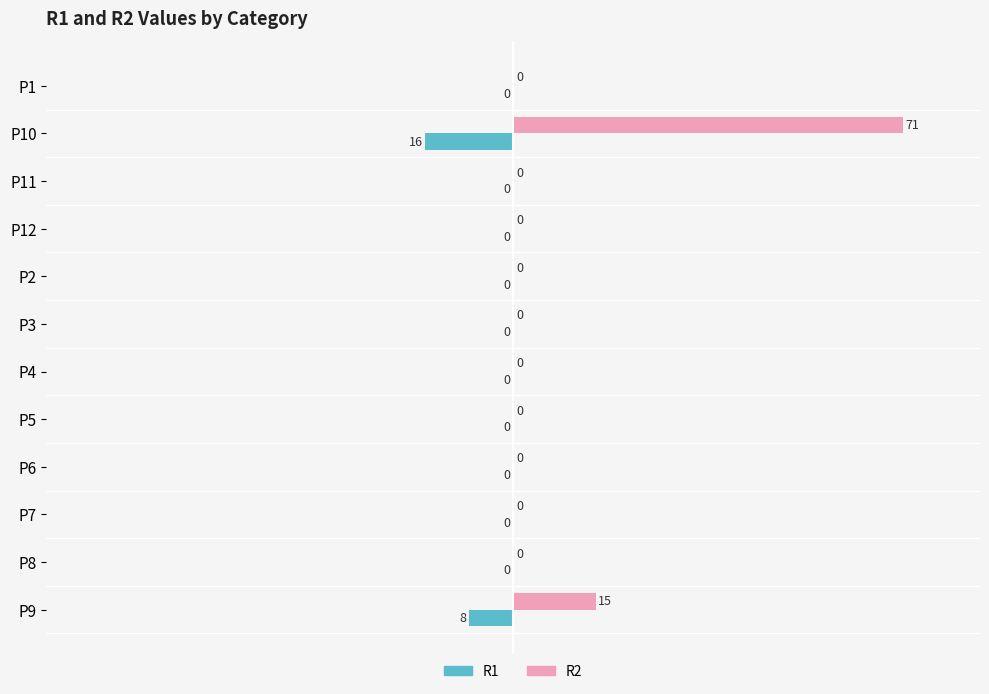

The R1 series shows 0 at P4. True or false?

True